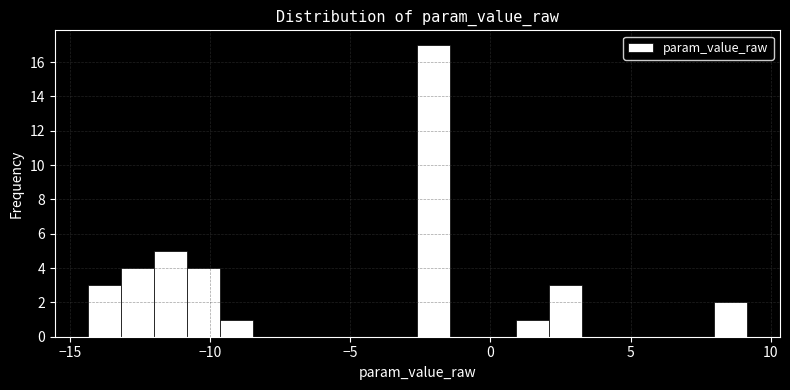

Read against the x-axis, roughly where is the centre of the tallest bar?

-2.0